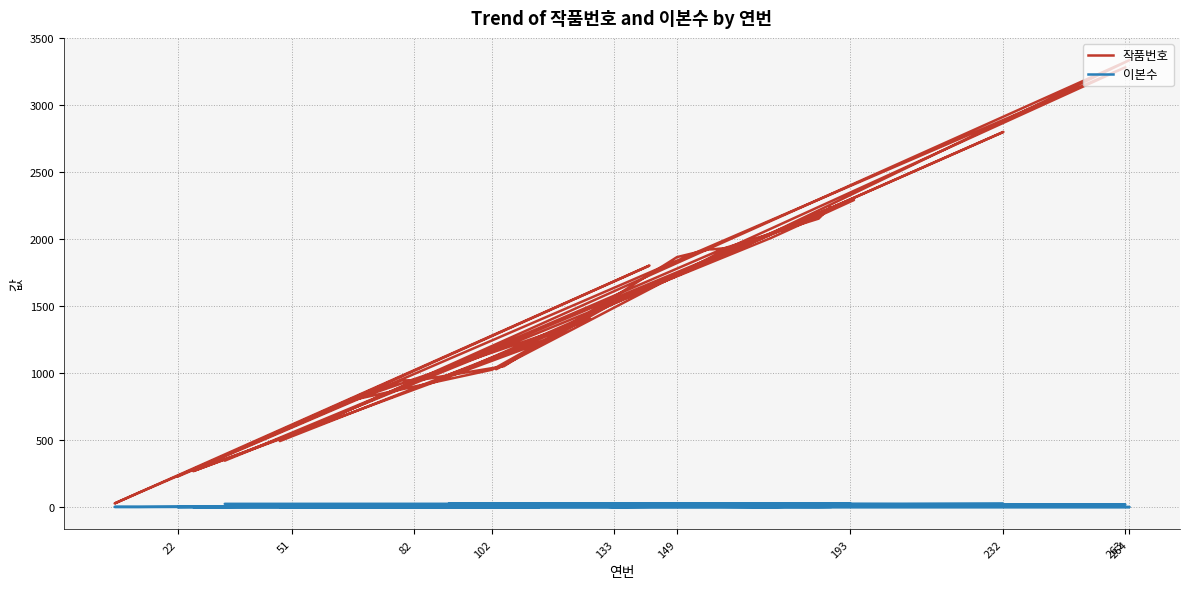

How many lines are shown in the chart?

2